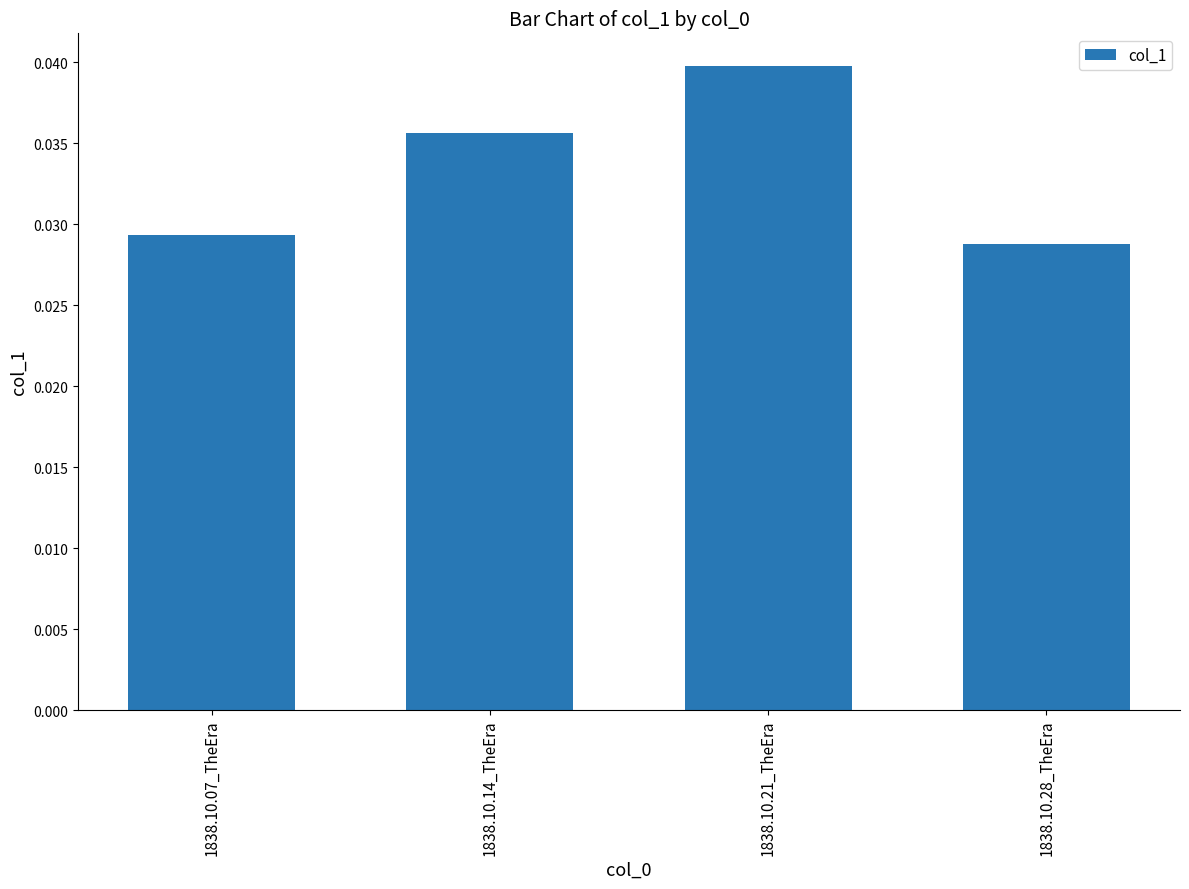

Where is the data nearest to the value 0?

1838.10.28_TheEra